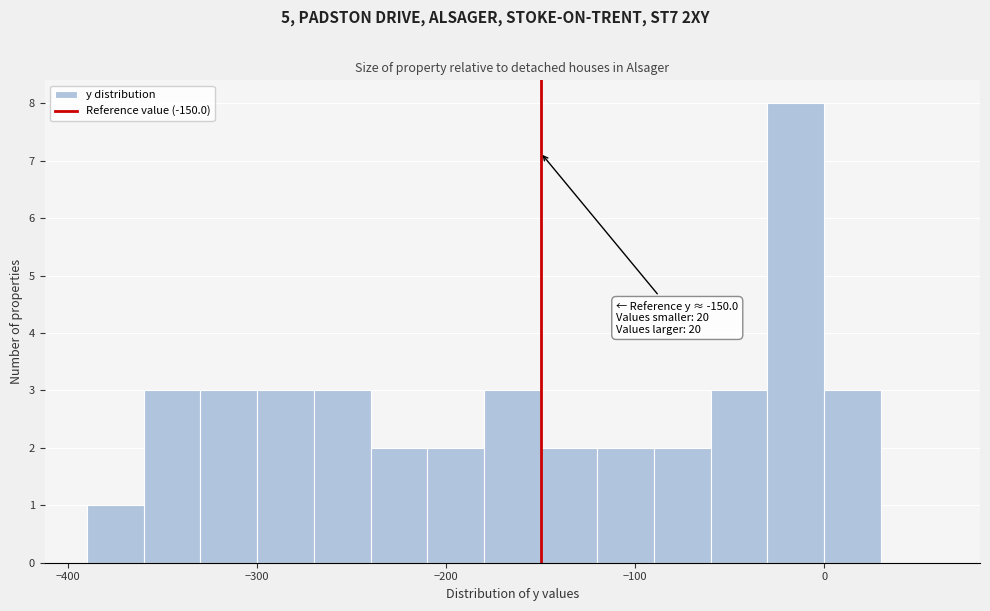

Around what value on the x-axis is the tallest bar? Give the approximate position of its centre, as read against the axis.

-10